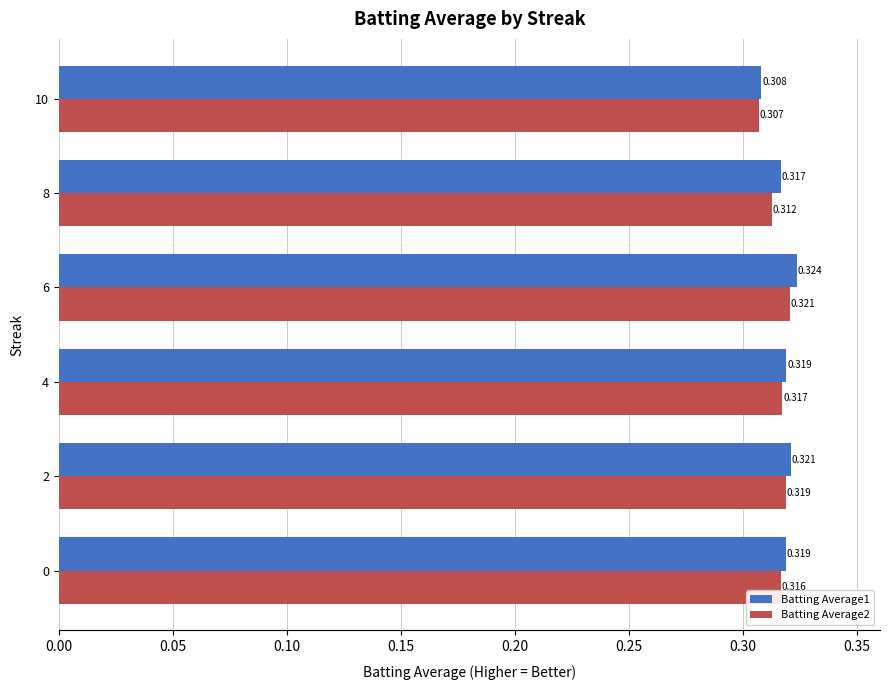

List the series in order of their overall mean, highest first.

Batting Average1, Batting Average2